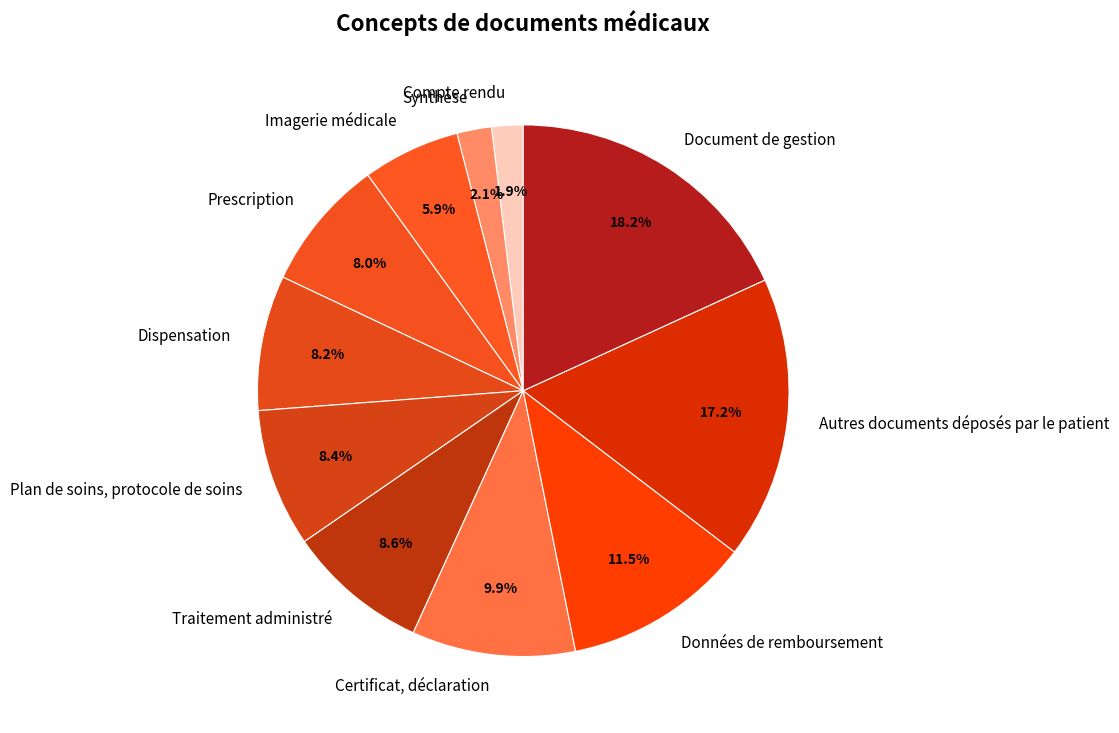

True or false: Imagerie médicale accounts for 1% of the total.

False